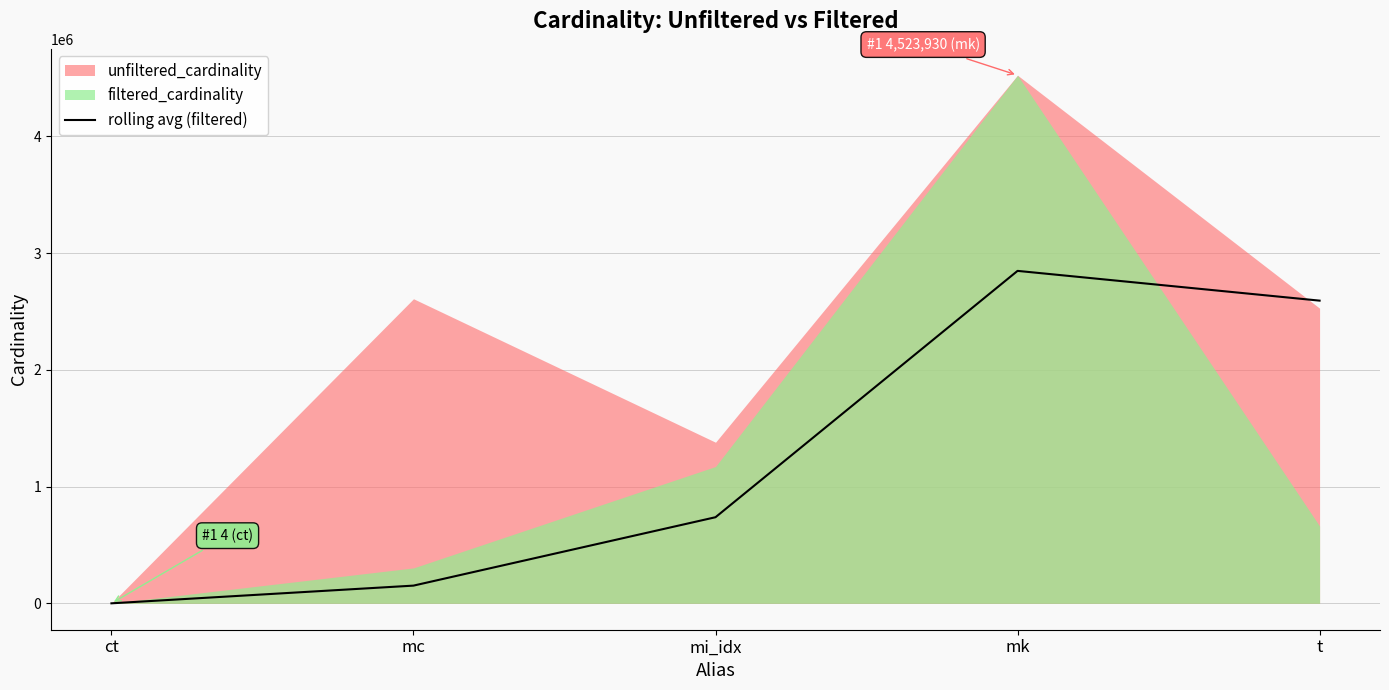

What is the label of the 2nd point from the right?

mk